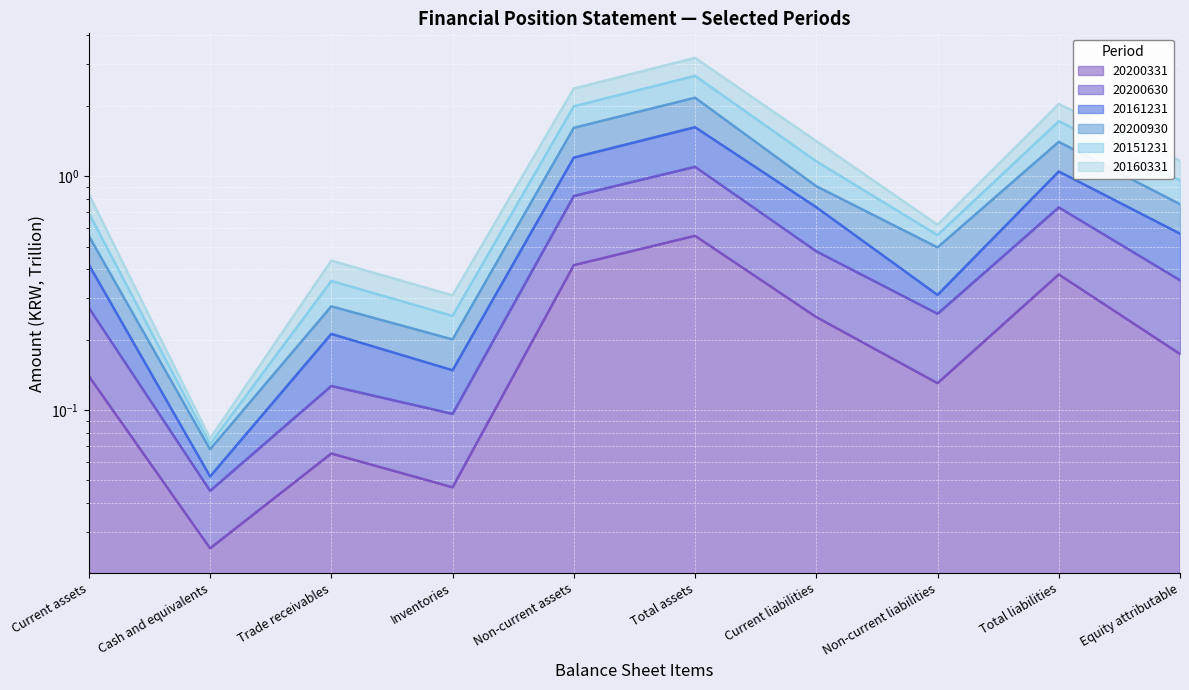

At which category does 20151231 reach its first local valley?

Cash and equivalents